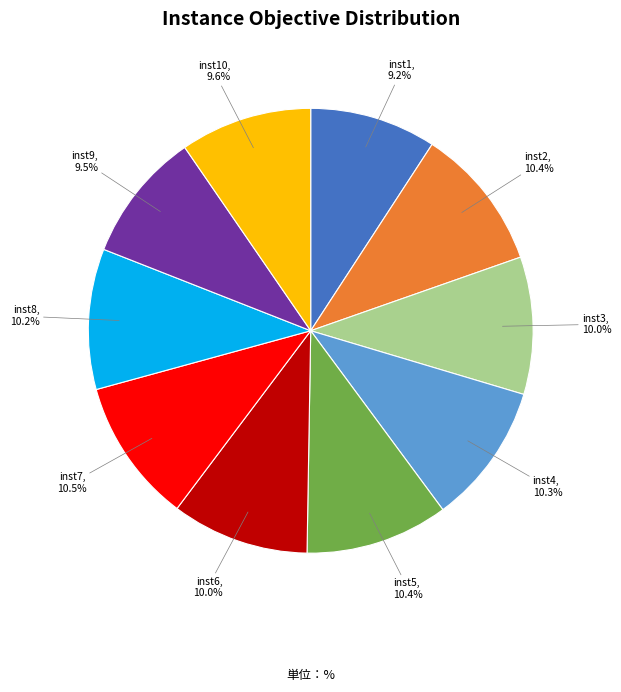

Is there a majority slice in this chart?

No